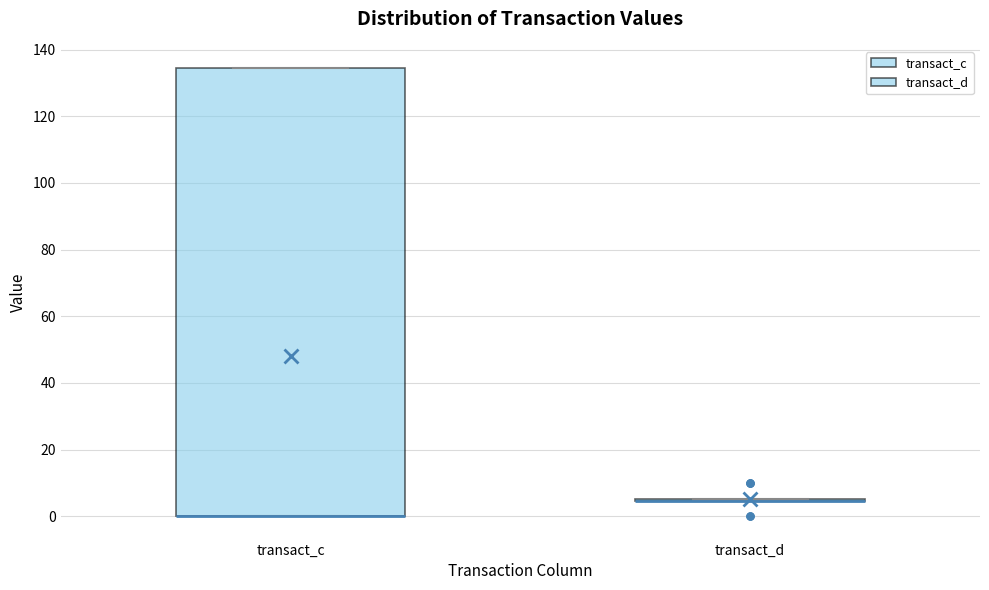

Reading left to right, transcribe this box plot: for each box, give where its median line is, the range the box spans, and where its two whiskers end, as read against the y-axis. The values are not printed on the chart, so give them approximately, as read against the axis.

transact_c: median 0 (drawn on the box's lower edge), box 0 to 134, whiskers 0 to 134
transact_d: box collapsed to a line at 4, whiskers 4 to 6